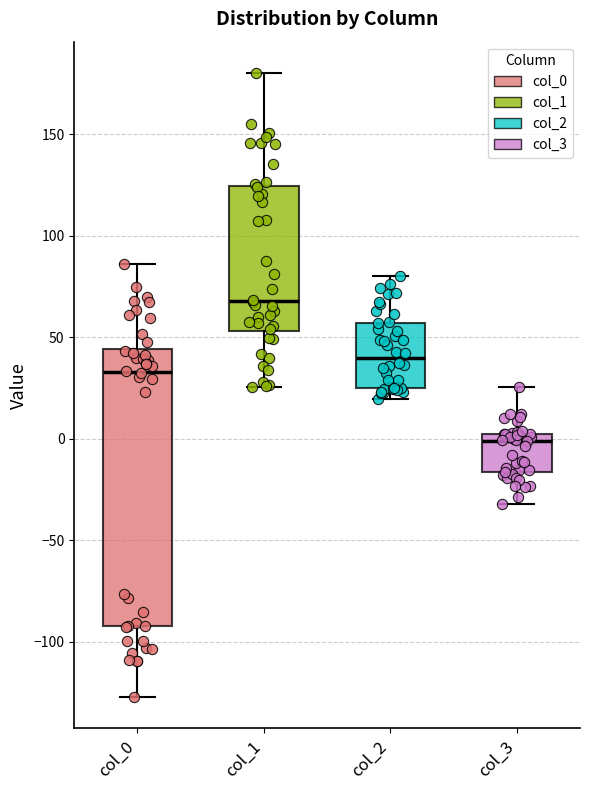

Reading left to right, read every box against the y-axis: the position of its median line, the range the box covers, and the ends of its whiskers. The values are not printed on the chart, so give them approximately, as read against the axis.

col_0: median 35, box -95 to 45, whiskers -125 to 85
col_1: median 70, box 55 to 125, whiskers 25 to 180
col_2: median 40, box 25 to 55, whiskers 20 to 80
col_3: median 0 (just below the box's upper edge), box -15 to 0, whiskers -30 to 25